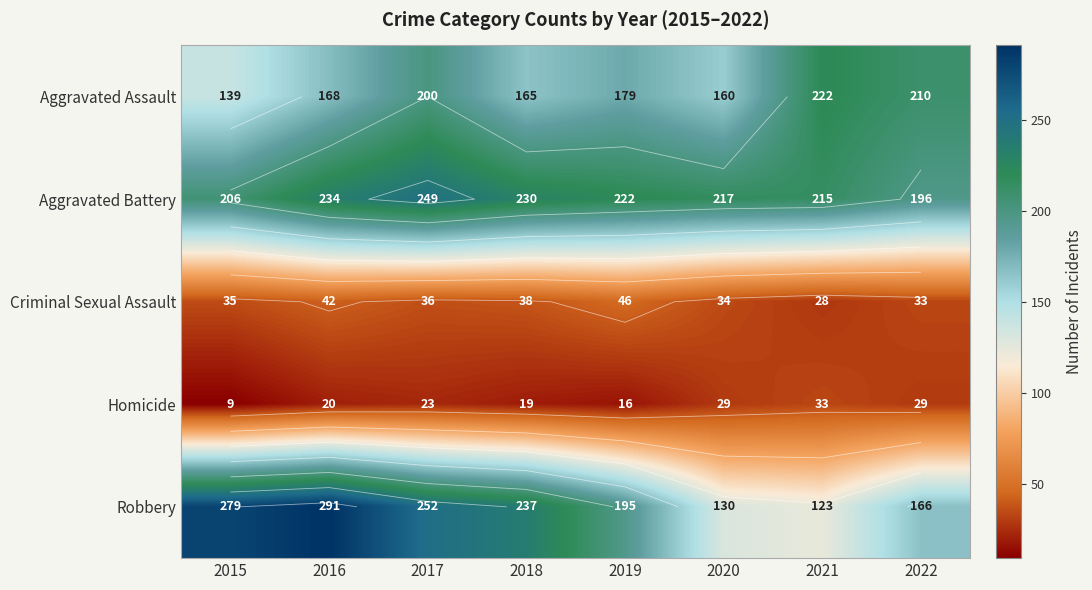

Is the value of Robbery at 2020 greater than the value of Homicide at 2021?

Yes